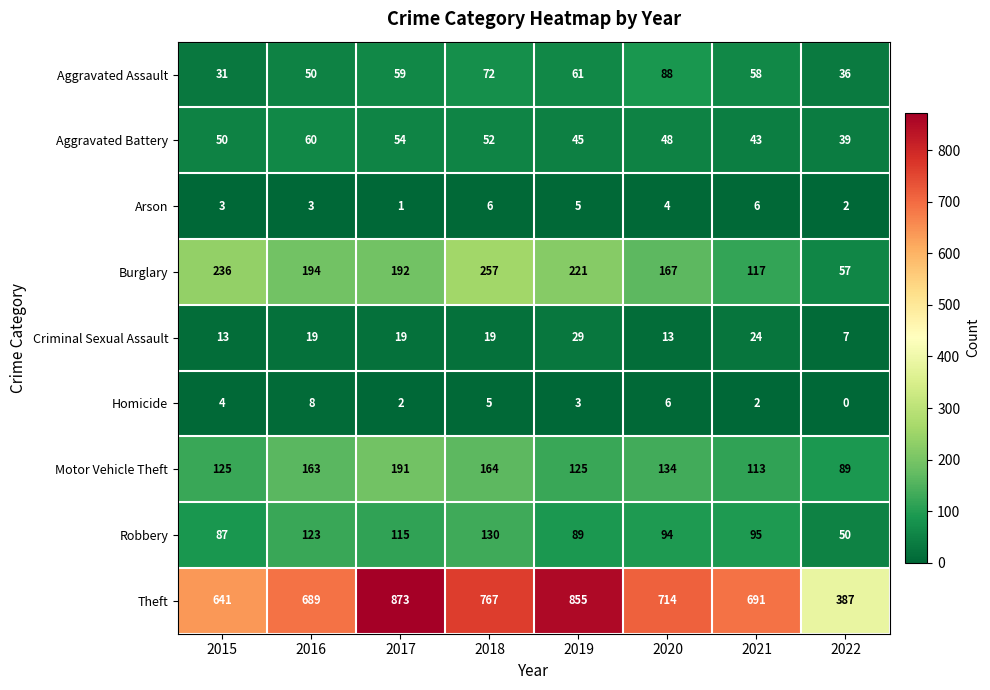

Count the Arson values in the range 3 to 6.

6